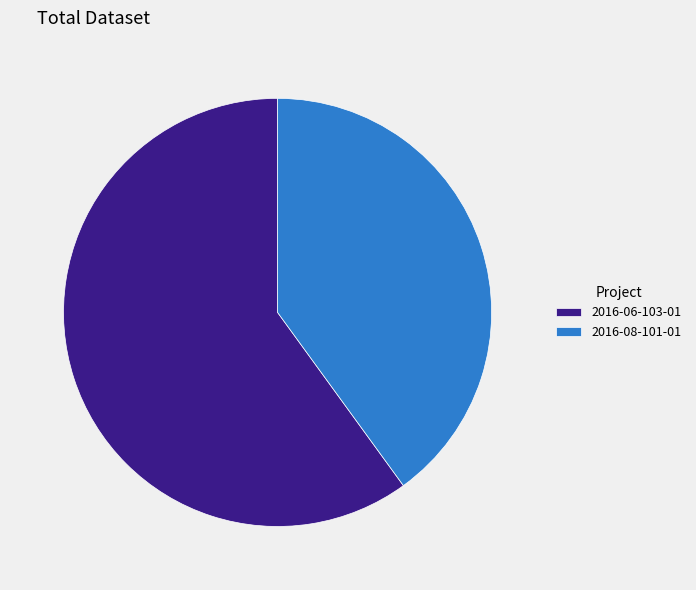

What is the ratio of the value at 2016-06-103-01 to the value at 2016-08-101-01?

1.5